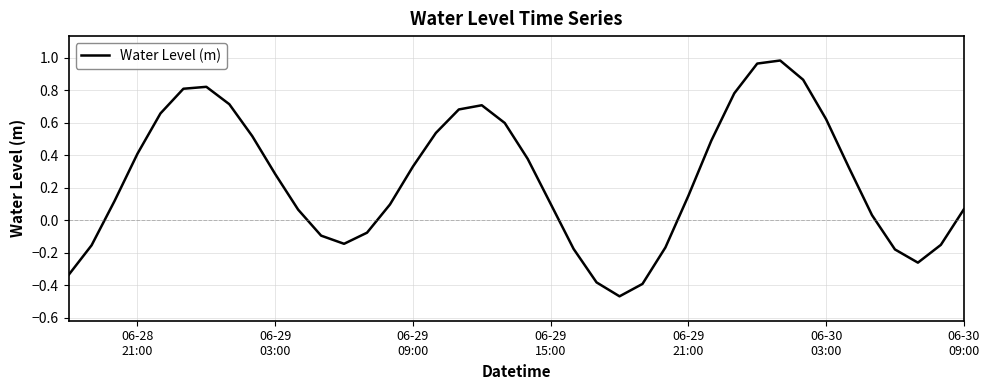

How many negative values are there?

13